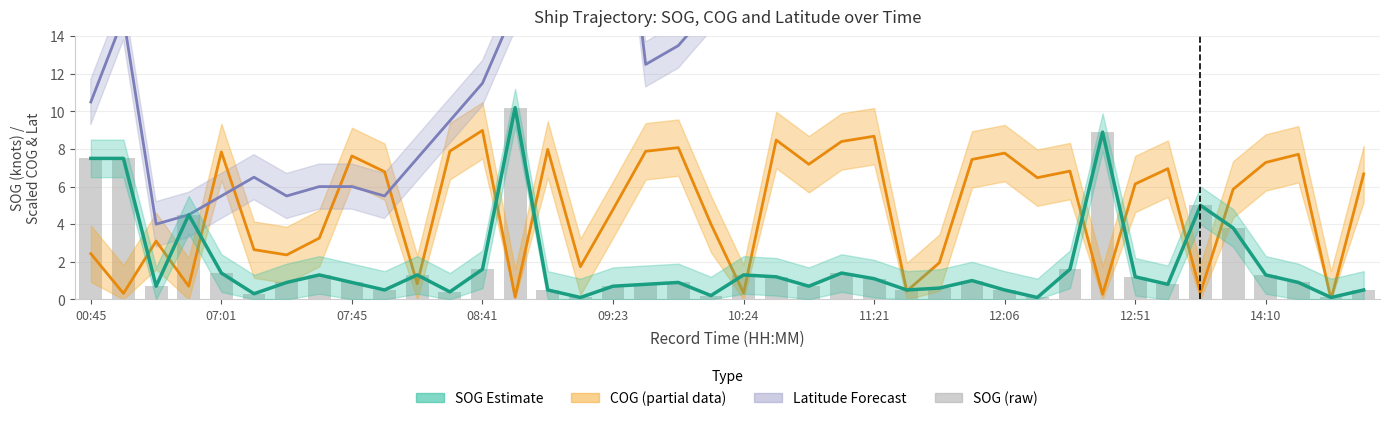

What is the average value?

1.9